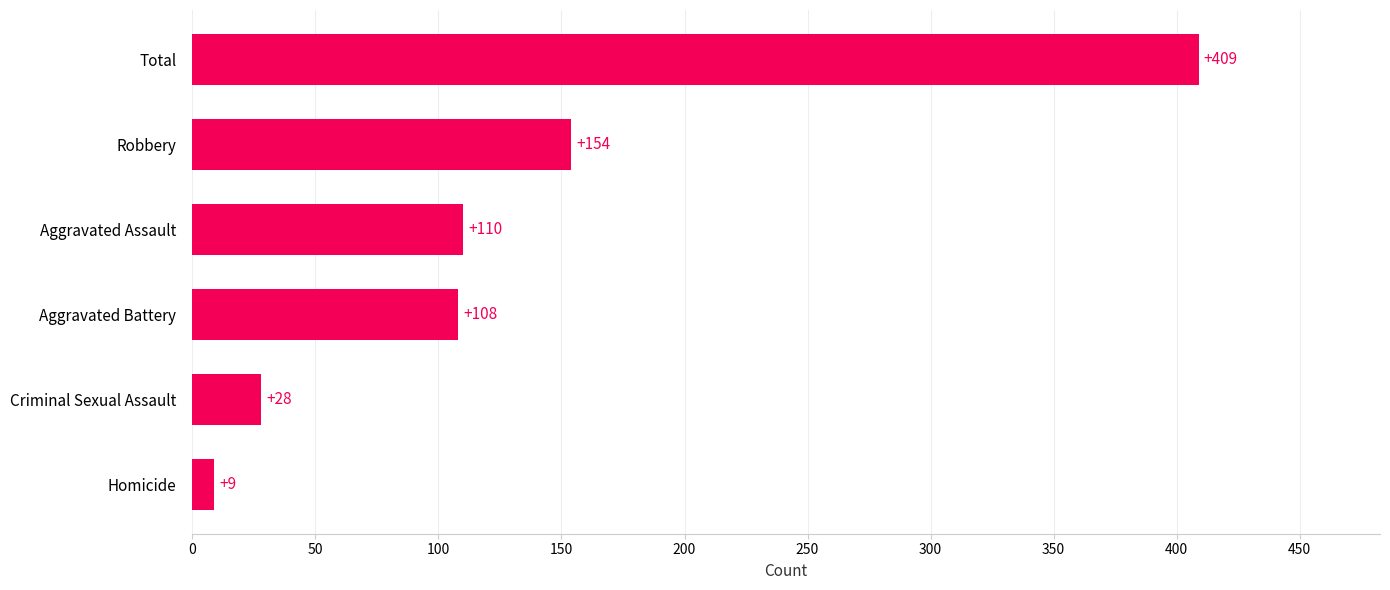

Rank the categories by value from highest to lowest.

Total, Robbery, Aggravated Assault, Aggravated Battery, Criminal Sexual Assault, Homicide